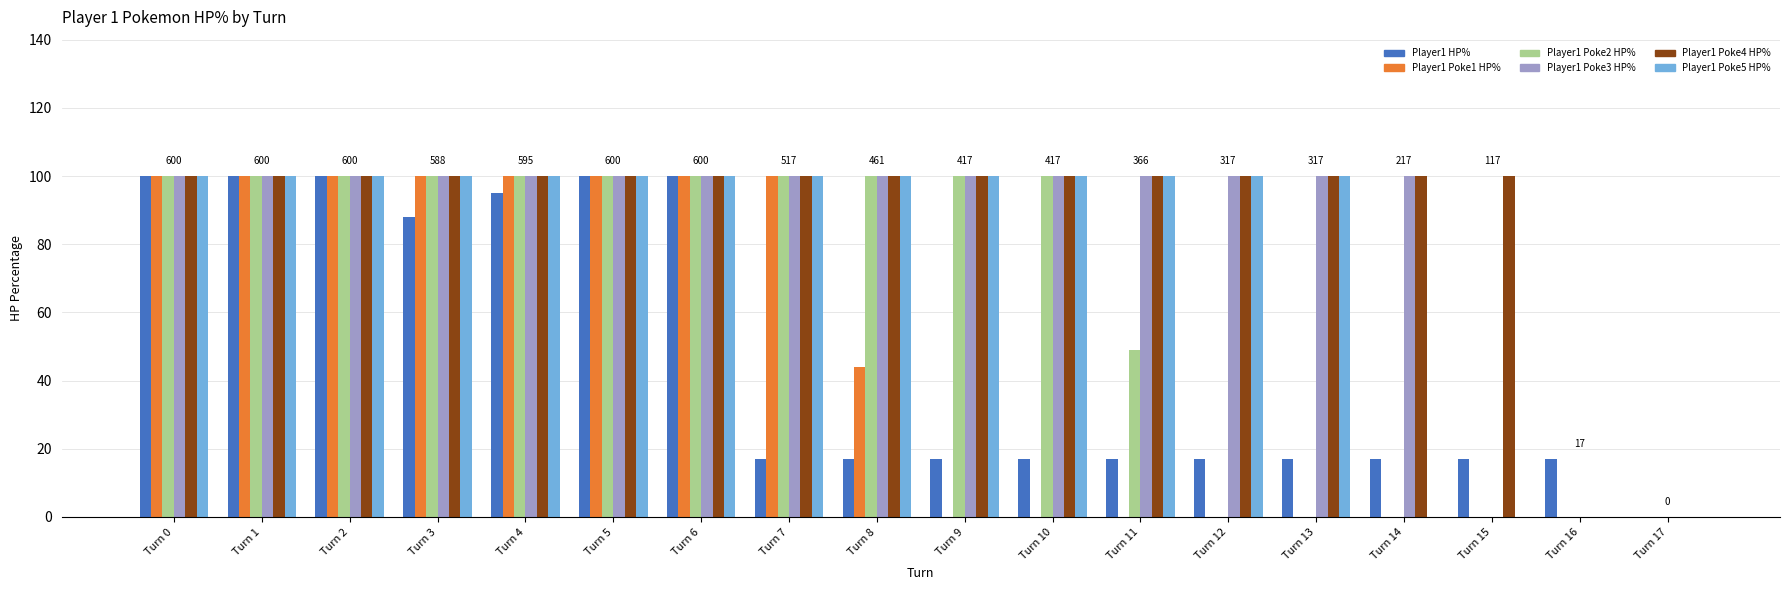

Reading right to left, what are all the values shown in this chart?

Player1 HP%: 0	17	17	17	17	17	17	17	17	17	17	100	100	95	88	100	100	100
Player1 Poke1 HP%: 0	0	0	0	0	0	0	0	0	44	100	100	100	100	100	100	100	100
Player1 Poke2 HP%: 0	0	0	0	0	0	49	100	100	100	100	100	100	100	100	100	100	100
Player1 Poke3 HP%: 0	0	0	100	100	100	100	100	100	100	100	100	100	100	100	100	100	100
Player1 Poke4 HP%: 0	0	100	100	100	100	100	100	100	100	100	100	100	100	100	100	100	100
Player1 Poke5 HP%: 0	0	0	0	100	100	100	100	100	100	100	100	100	100	100	100	100	100